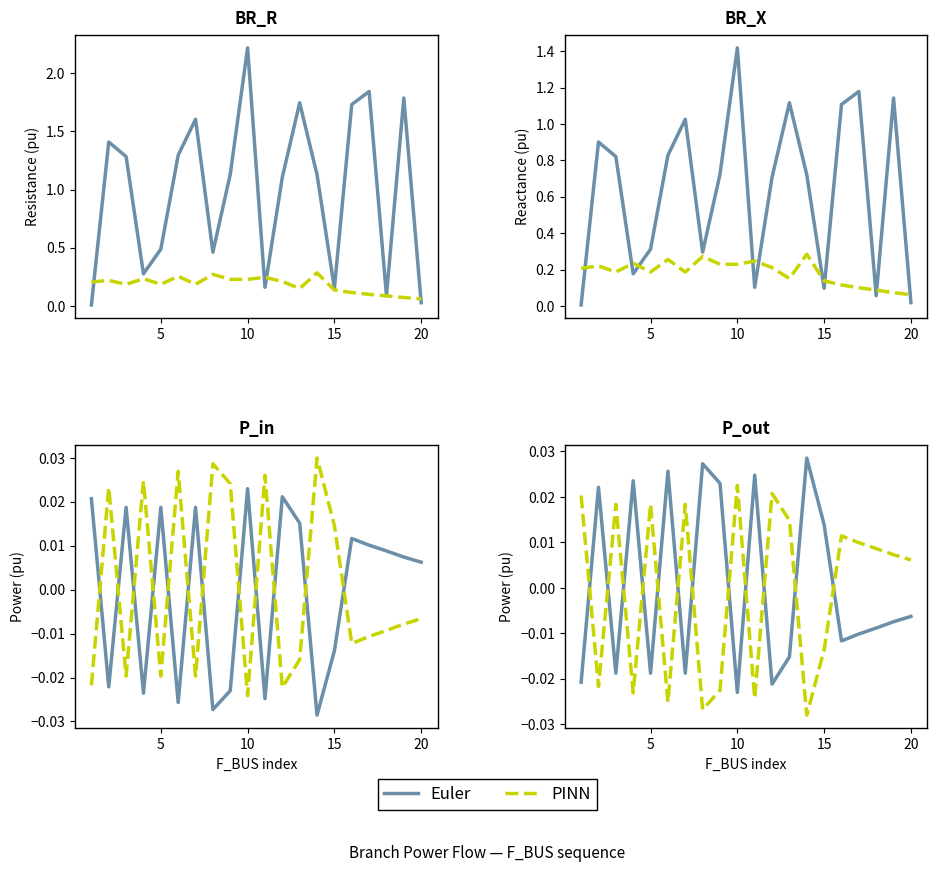

Where do P_in and P_out first cross each other?

1 and 2